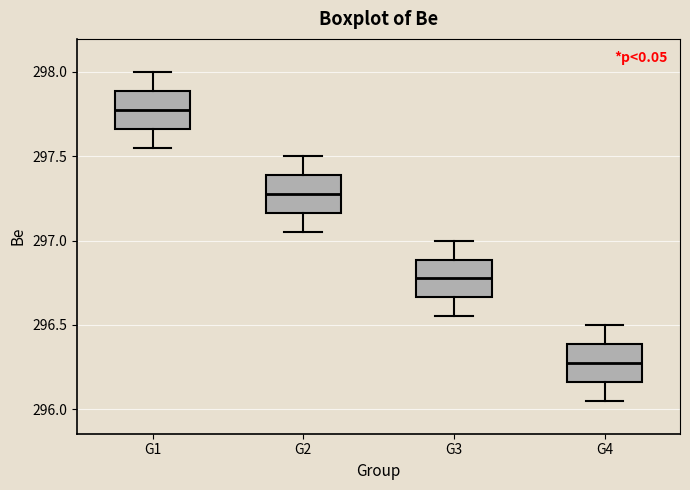

Reading left to right, transcribe this box plot: for each box, give where its median line is, the range the box spans, and where its two whiskers end, as read against the y-axis. The values are not printed on the chart, so give them approximately, as read against the axis.

G1: median 297.80, box 297.65 to 297.90, whiskers 297.55 to 298.00
G2: median 297.30, box 297.15 to 297.40, whiskers 297.05 to 297.50
G3: median 296.80, box 296.65 to 296.90, whiskers 296.55 to 297.00
G4: median 296.30, box 296.15 to 296.40, whiskers 296.05 to 296.50